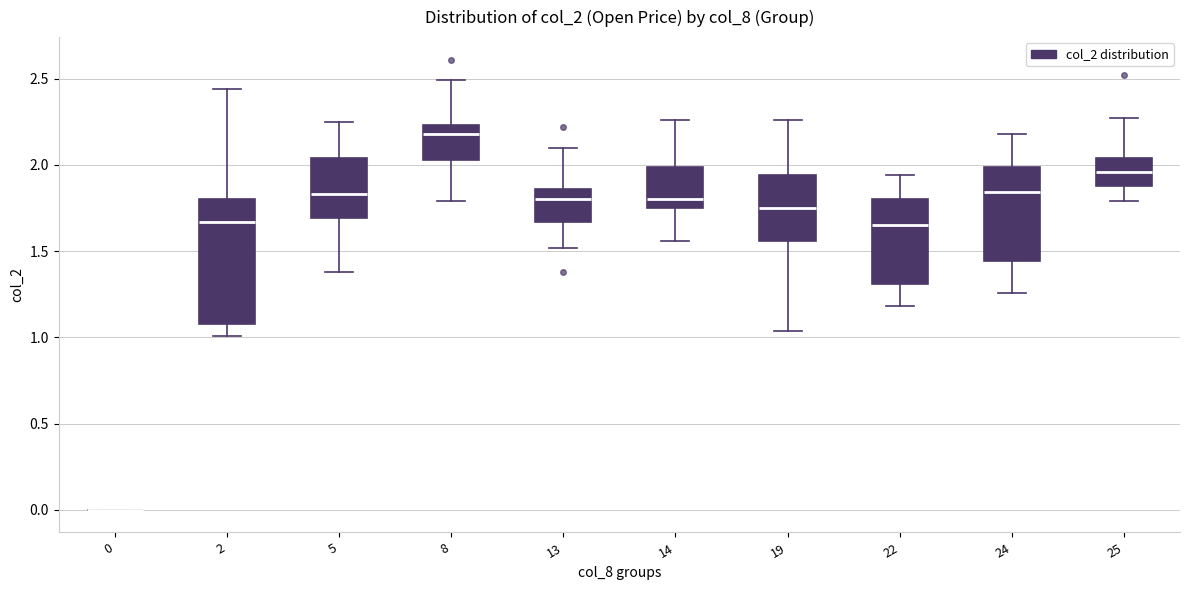

Which box is the tallest, from its lower edge to its upper edge?

2